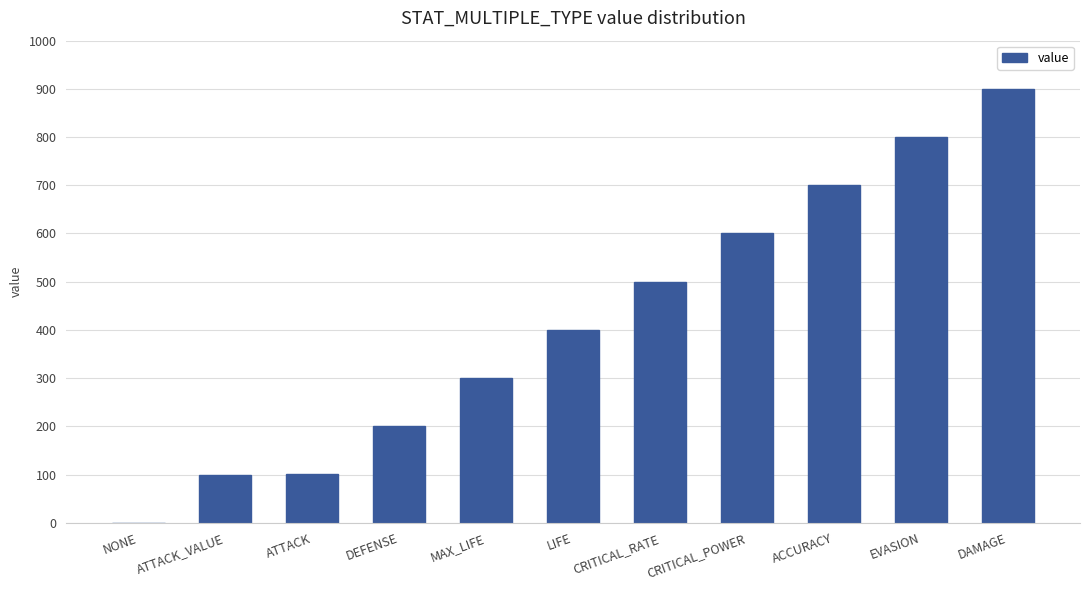

What is the difference between the values at LIFE and CRITICAL_RATE?

100